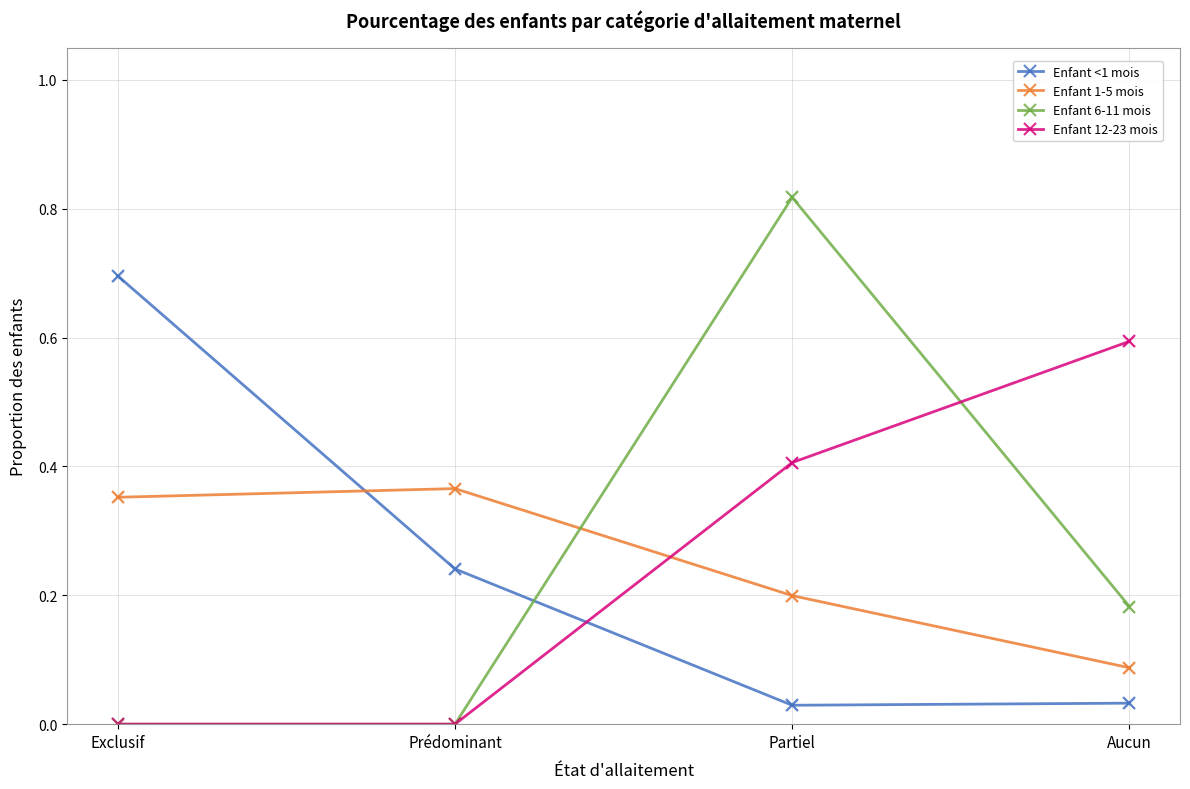

At which category is the sum across all series the highest?

Partiel